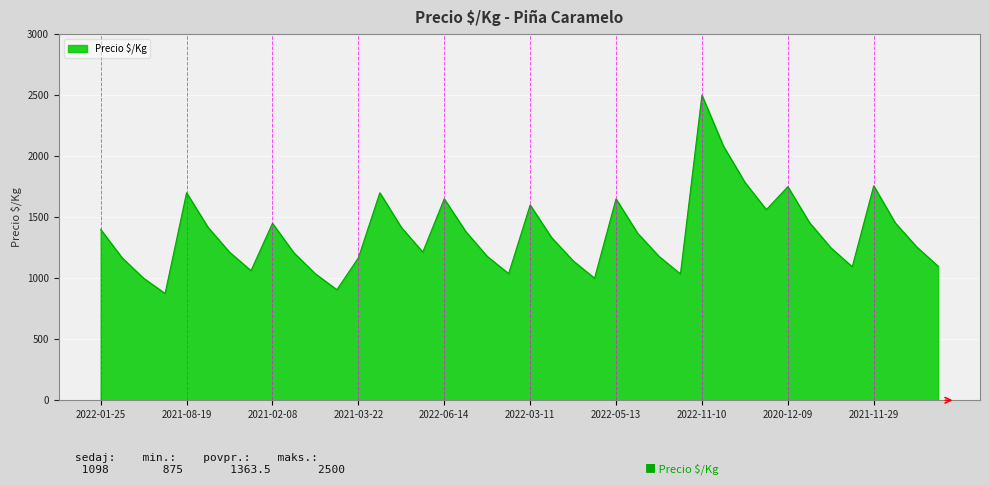

What is the difference between the maximum and minimum values?

1625